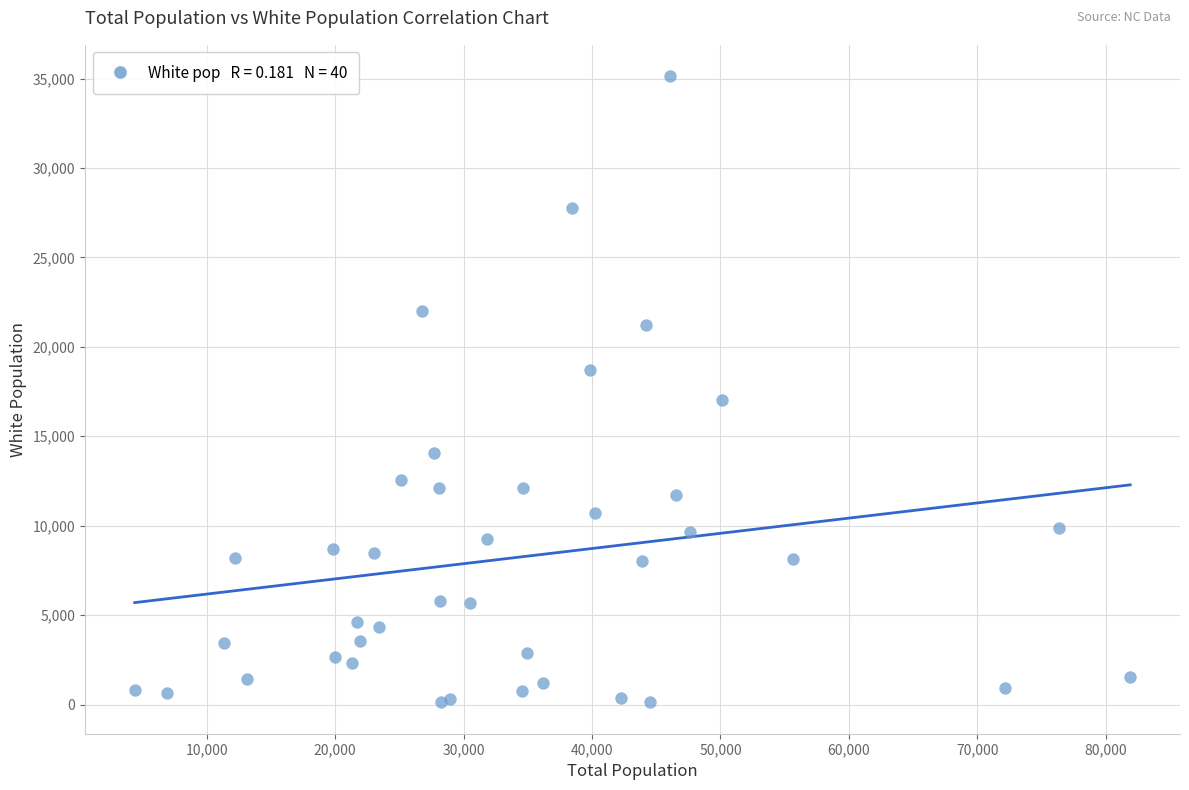

What Y value in the scatter plot is closest to 17629?

17032.1